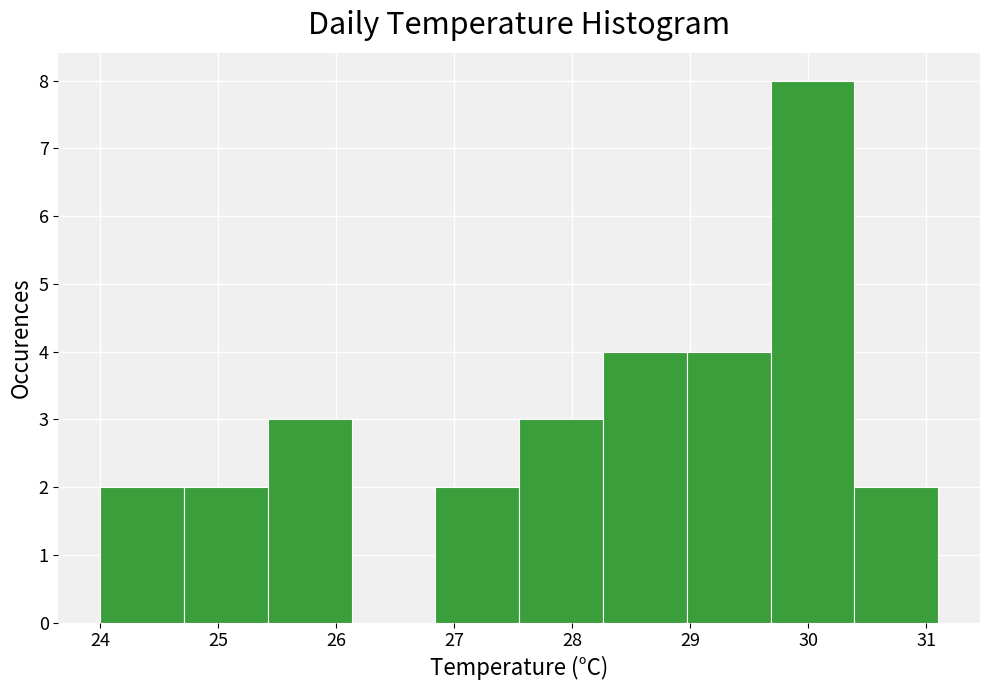

How tall is the bar that spans 26.84 to 27.55 on the x-axis? Neither the bar edges nor the heights are printed on the chart, so give them approximately, as read against the axes.

2